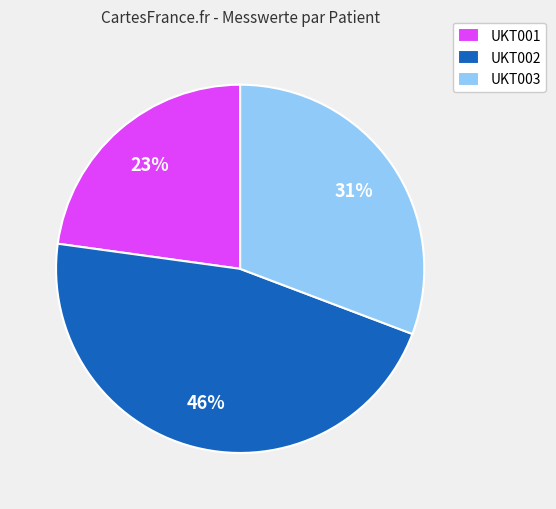

Which category has the biggest portion of the pie?

UKT002